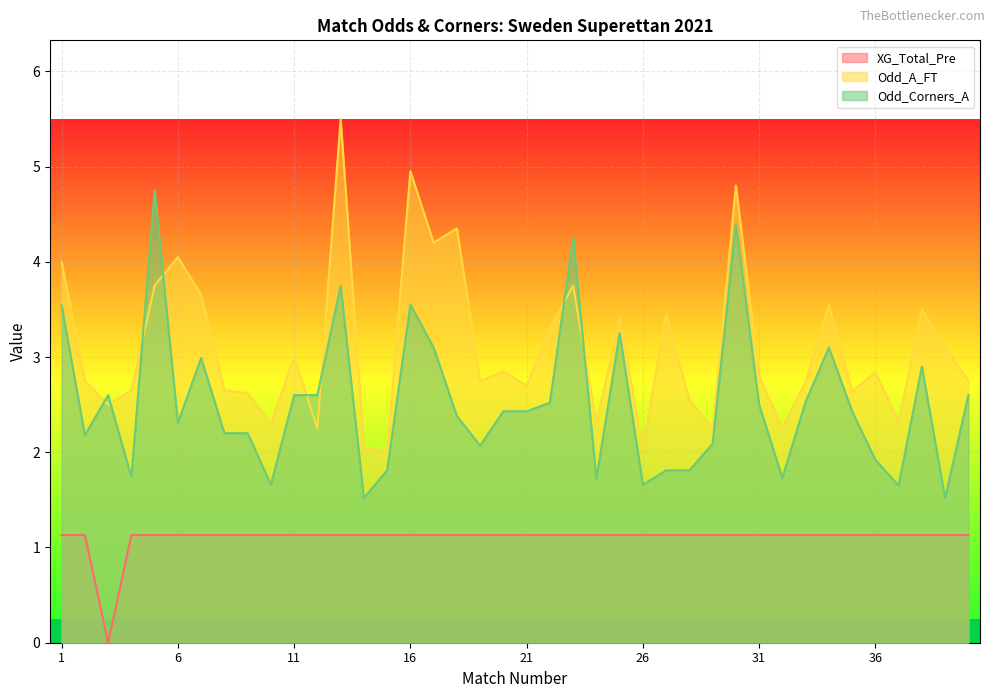

Which series has the largest total across all categories?

Odd_A_FT